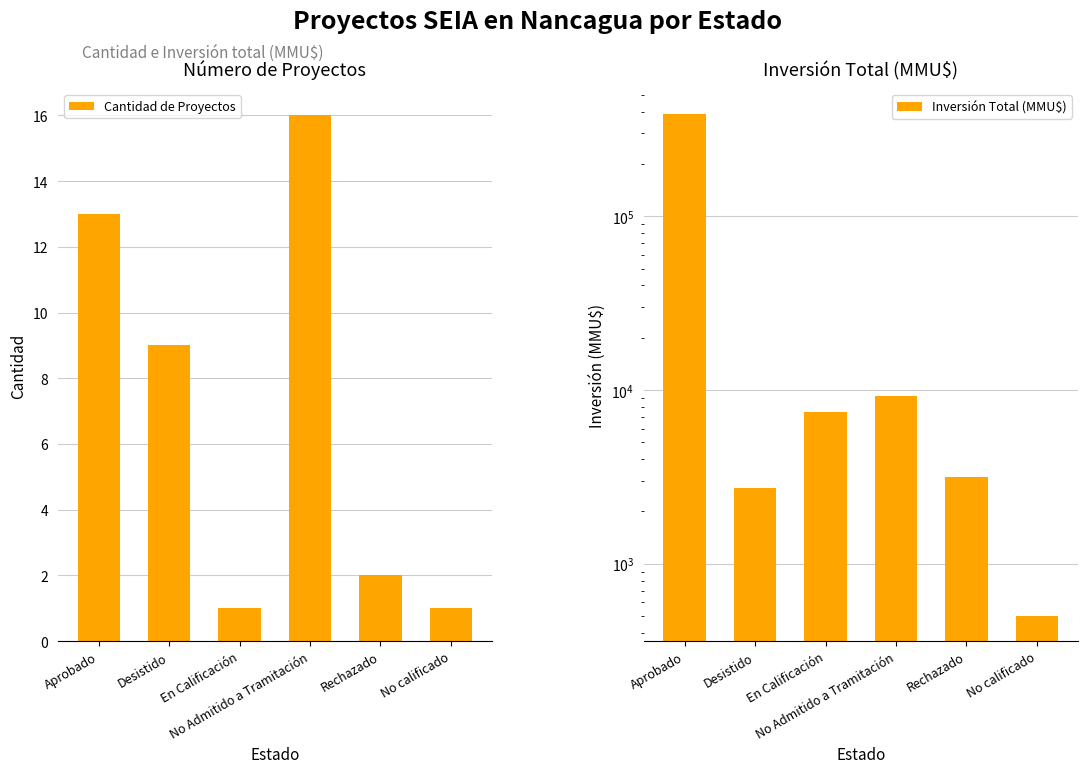

How many bars are there in total?

12